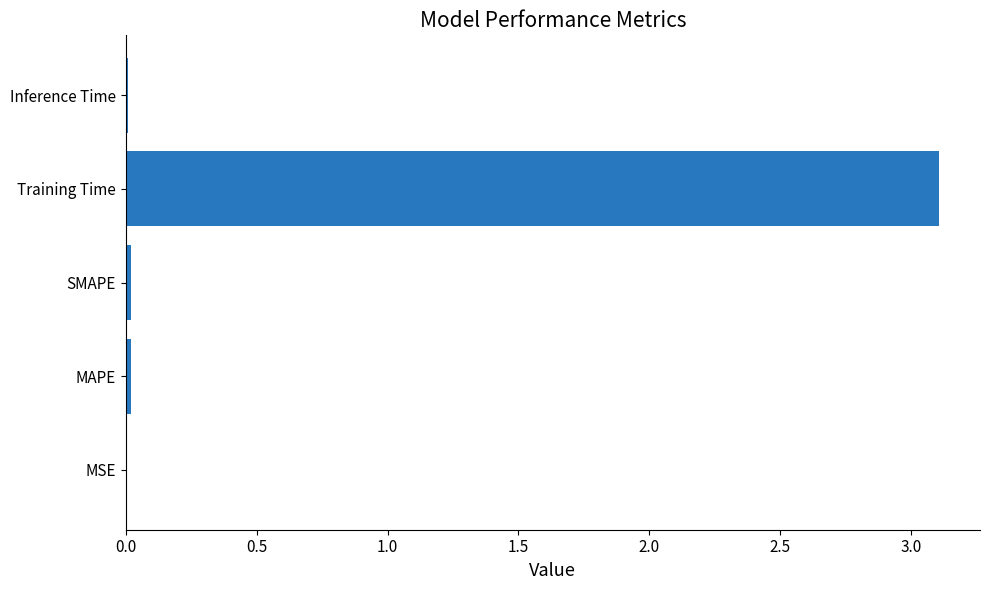

The chart shows a value of 0.0 at MSE. True or false?

True